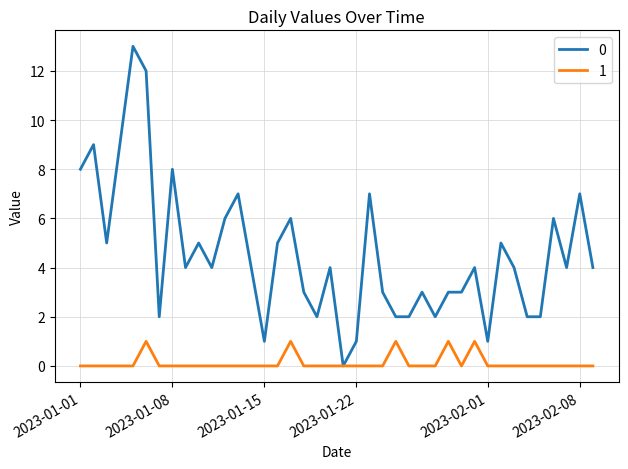

How many lines are shown in the chart?

2